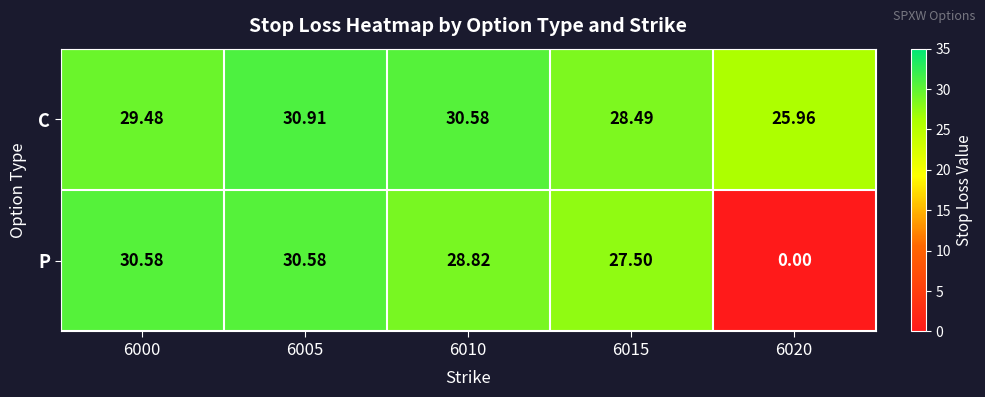

Which series has the largest total across all categories?

C